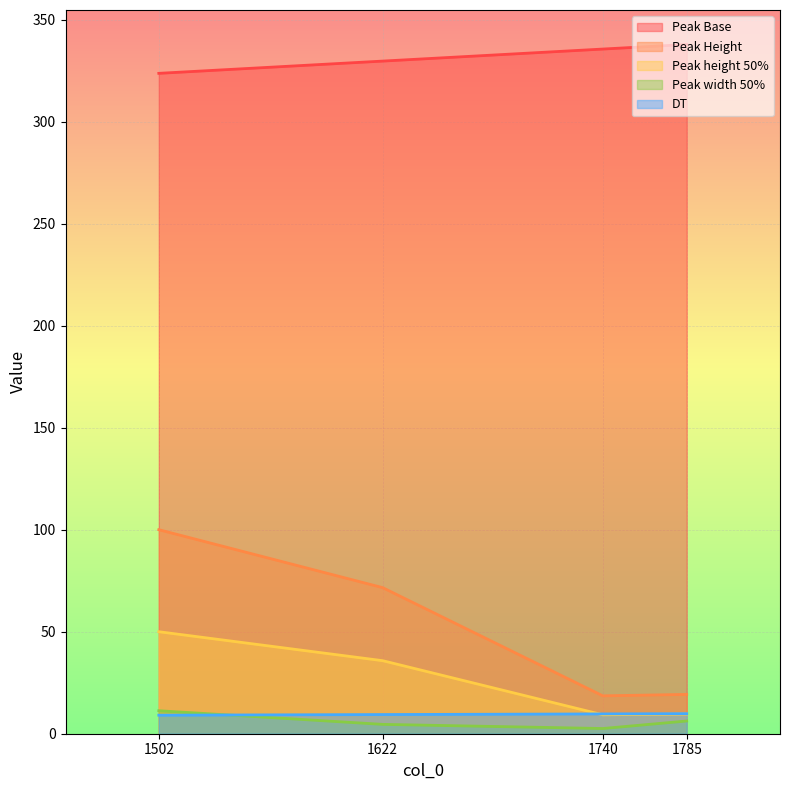

What is the maximum value for DT?

9.8